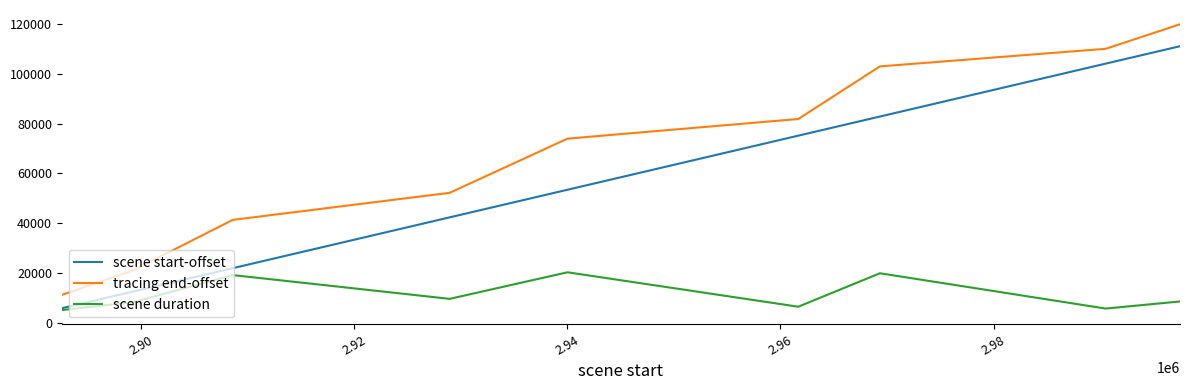

Which series has the largest range (max minus min)?

tracing end-offset